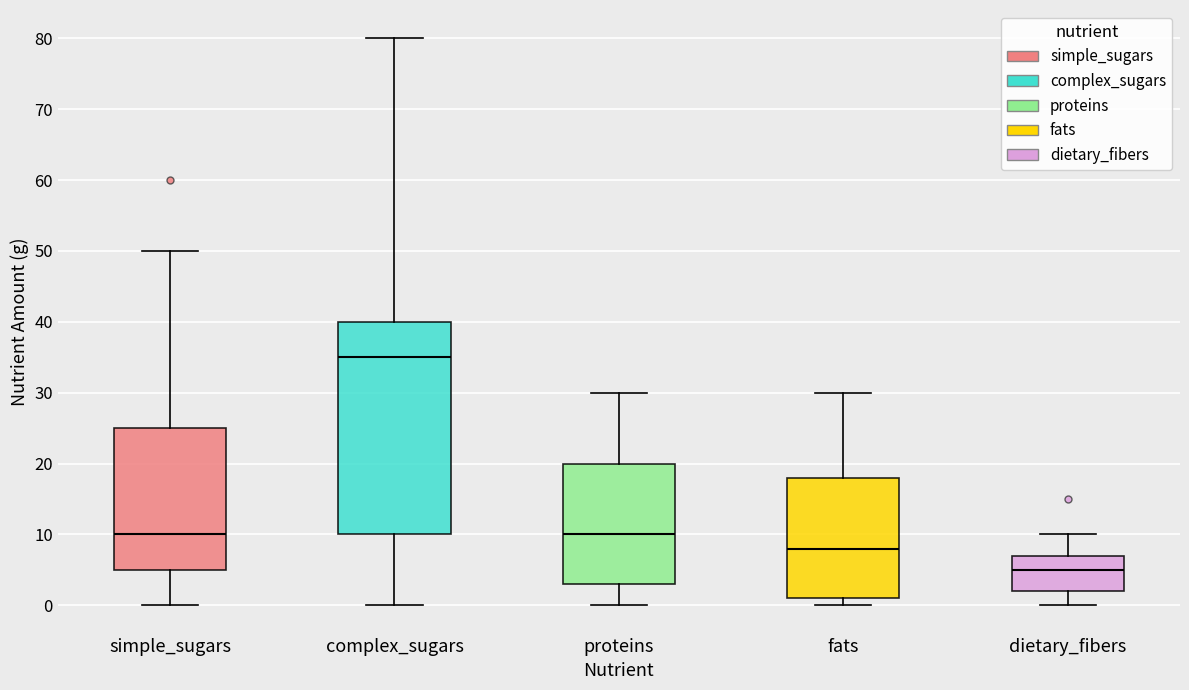

Where is the upper edge of the box for proteins on the y-axis? The values are not printed on the chart, so give them approximately, as read against the axis.

20